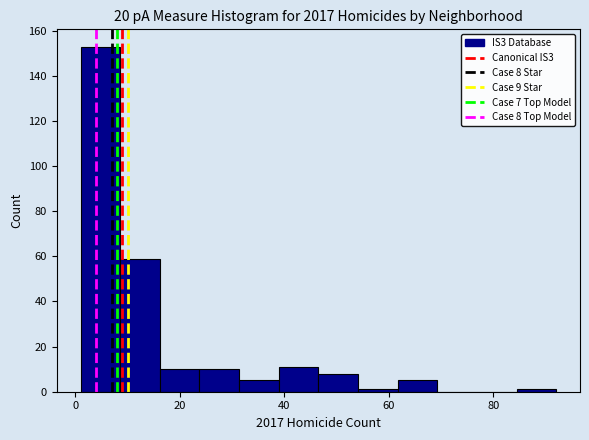

Read against the x-axis, roughly where is the centre of the tallest bar?

4